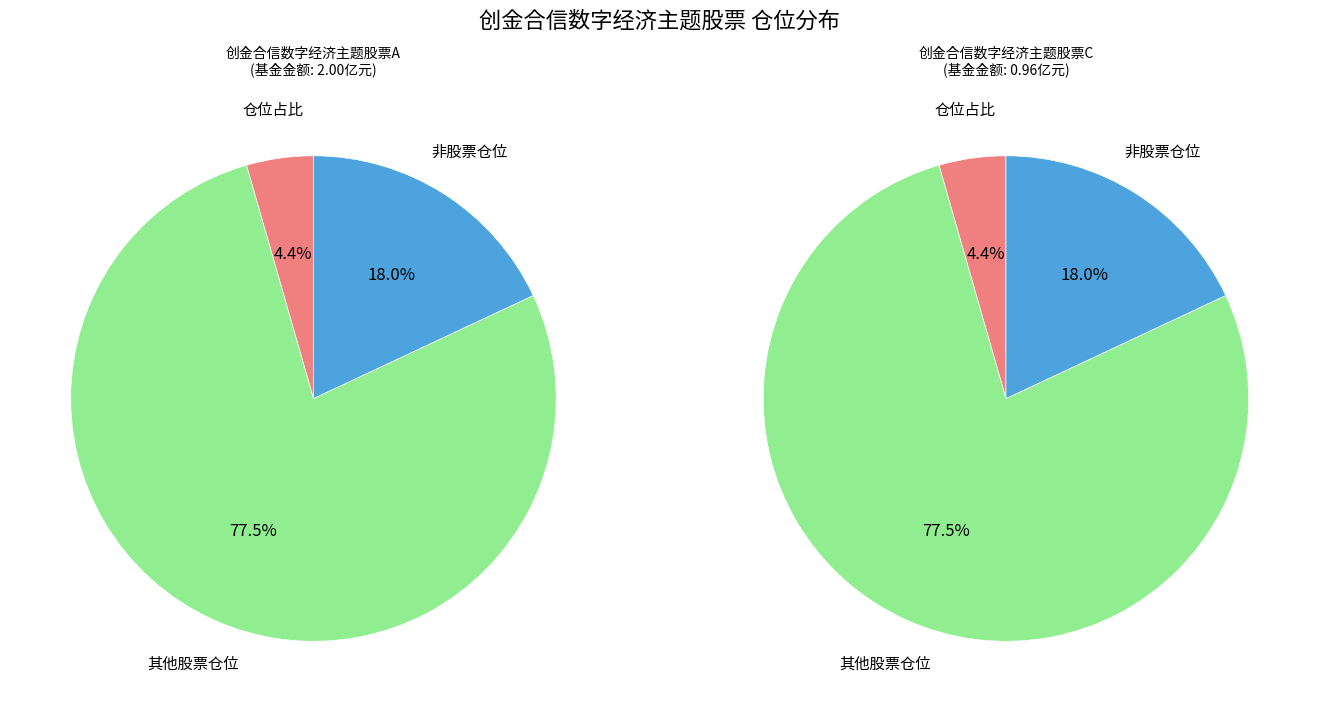

Combined, what portion of the pie is 创金合信数字经济主题股票A and 创金合信数字经济主题股票C?

100.0%